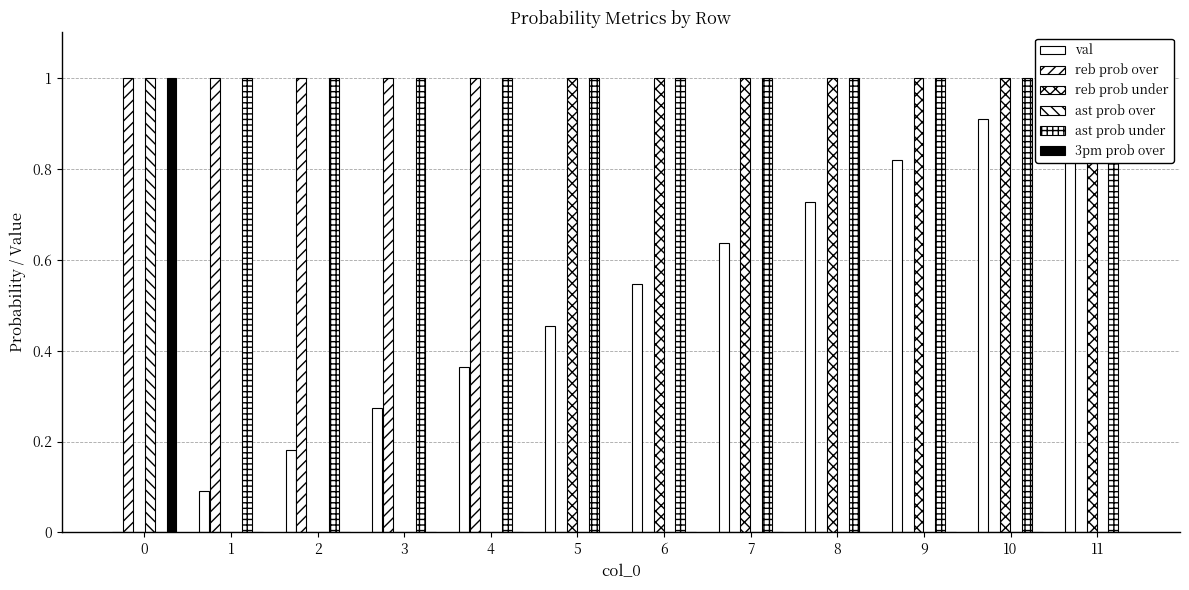

Does the chart contain stacked bars?

No